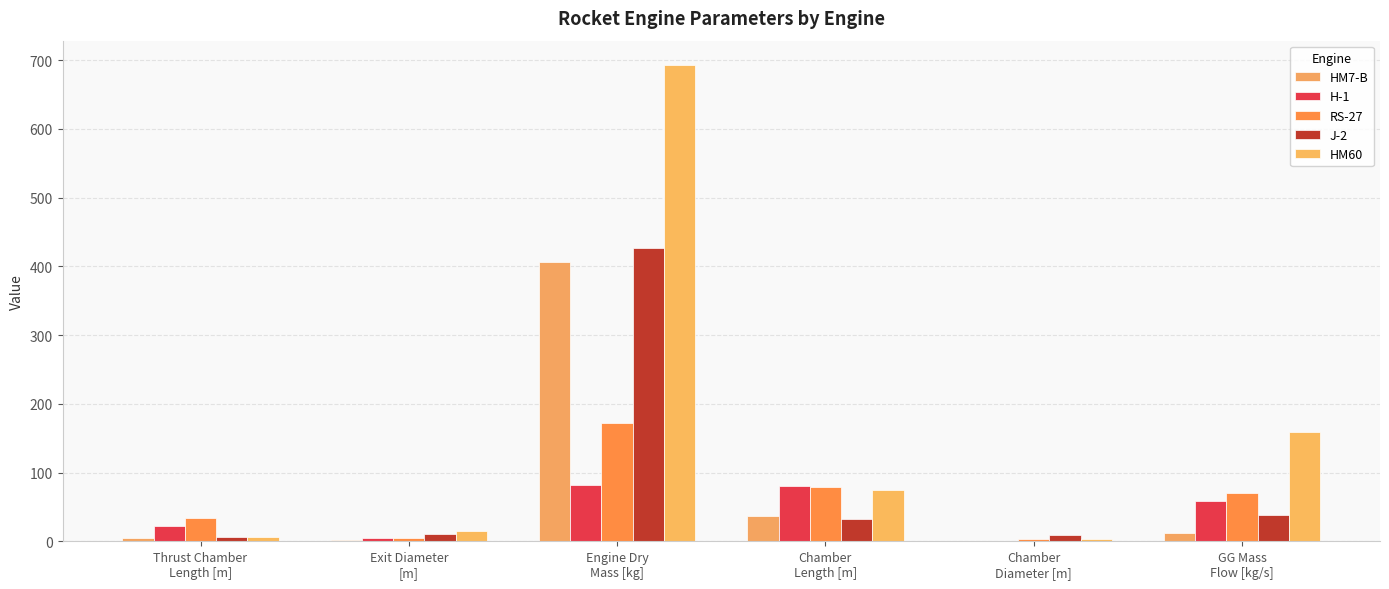

How many values in the HM60 series exceed 74?

3